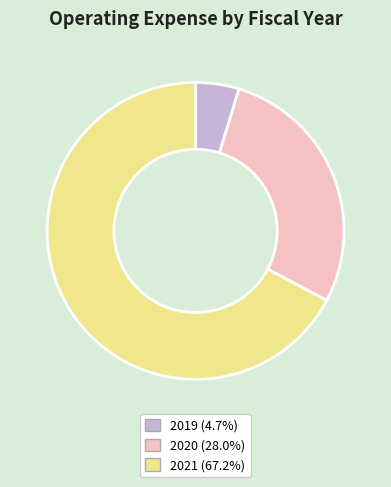

Is the sum of 2021 (67.2%) and 2020 (28.0%) greater than half?

Yes